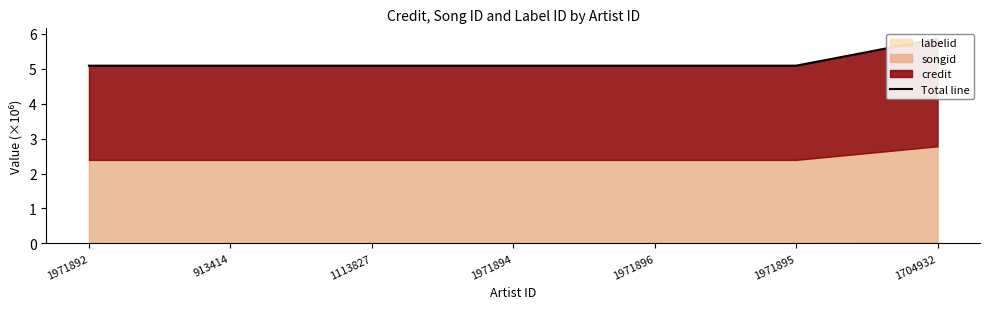

Rank the categories by value from highest to lowest.

1704932, 1971892, 913414, 1113827, 1971894, 1971896, 1971895